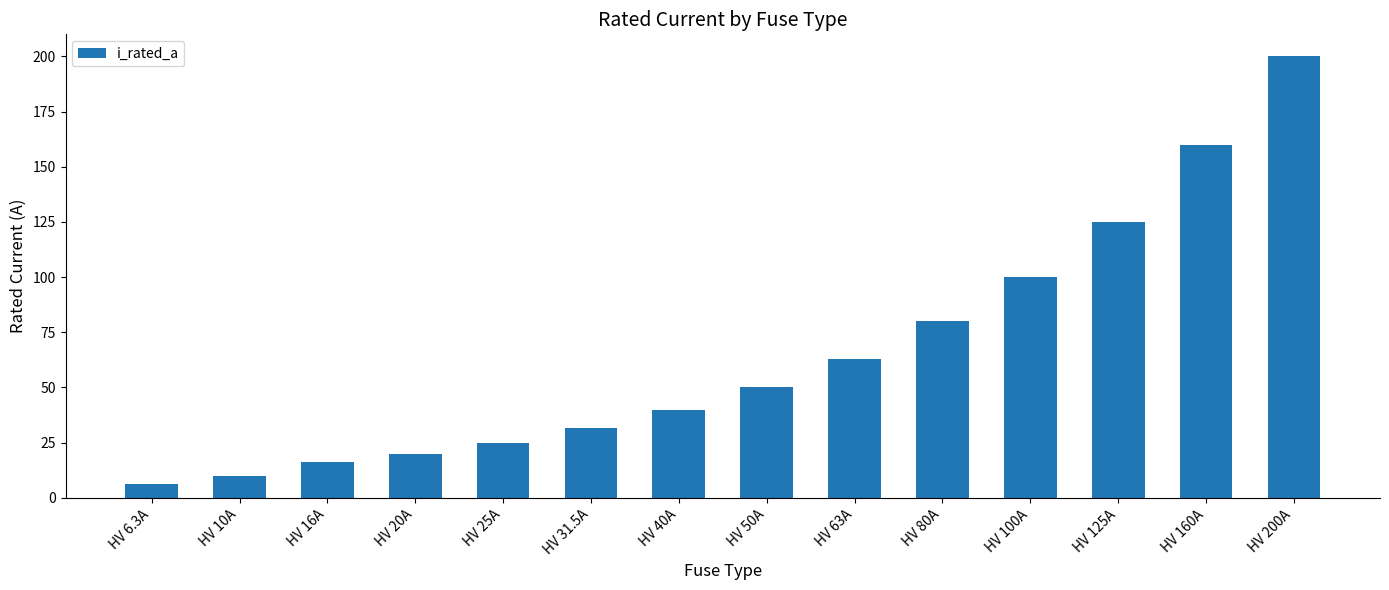

What is the label of the 9th bar from the left?

HV 63A